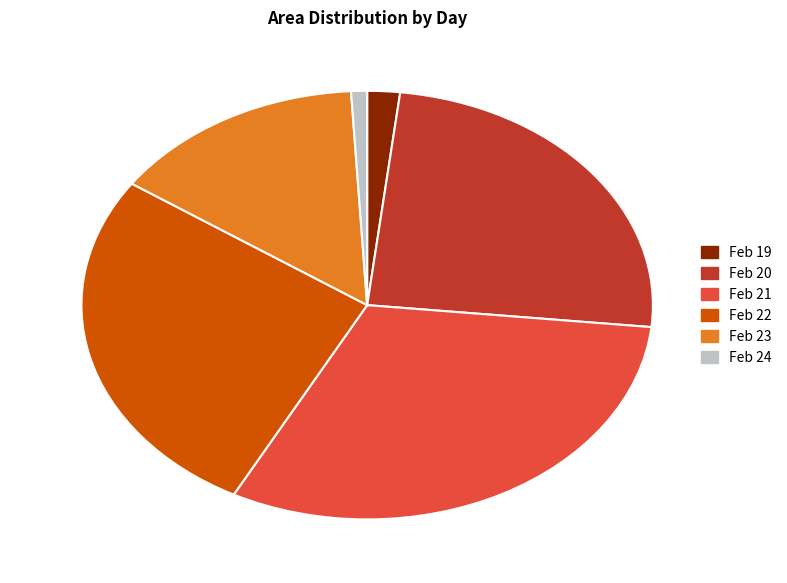

What is the ratio of the value at Feb 21 to the value at Feb 22?

1.2